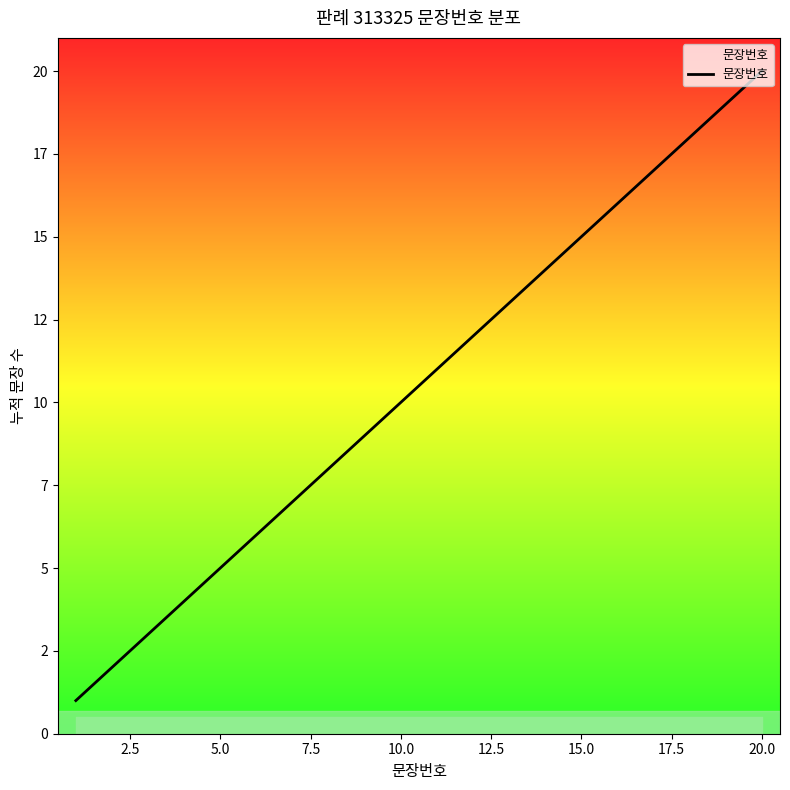

Reading right to left, extract all data points from this chart.

20	19	18	17	16	15	14	13	12	11	10	9	8	7	6	5	4	3	2	1